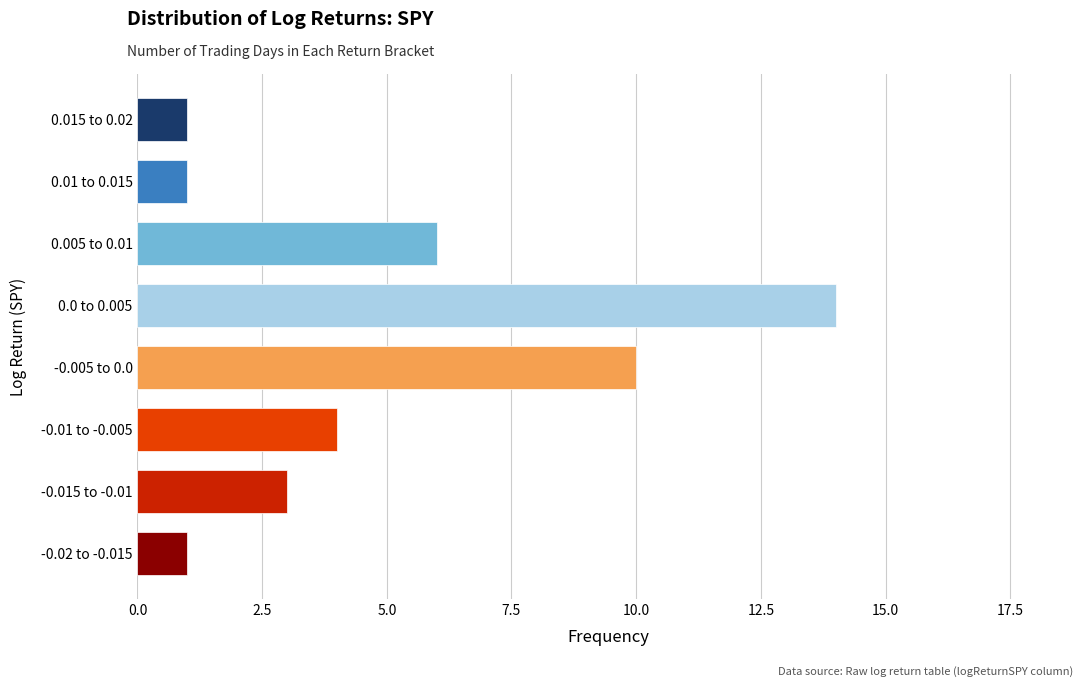

Reading top to bottom, list all the values displayed in this chart.

1	1	6	14	10	4	3	1